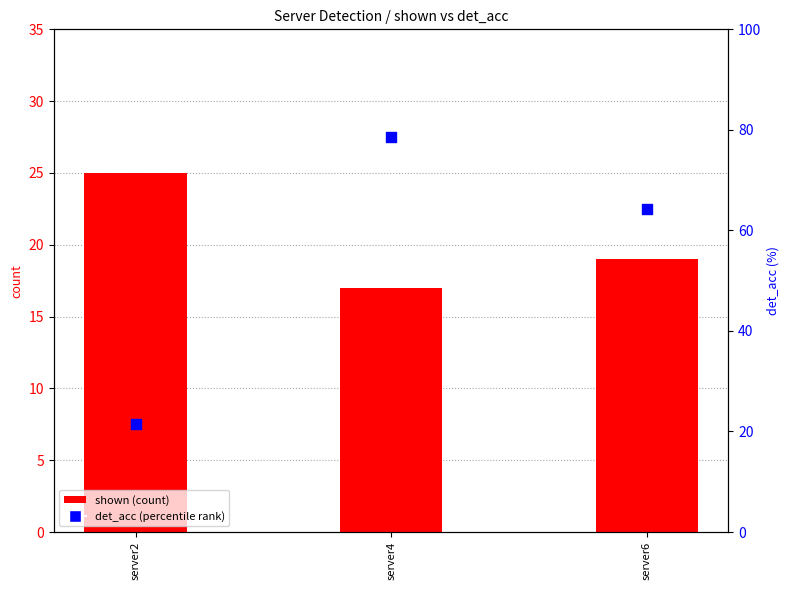

Which series contains the lowest Y value?

shown